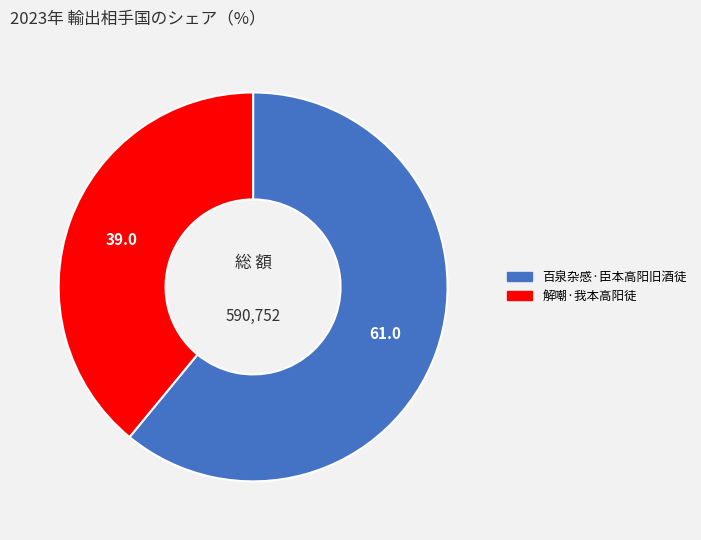

Is it true that 解嘲·我本高阳徒 is 39% of the pie?

True